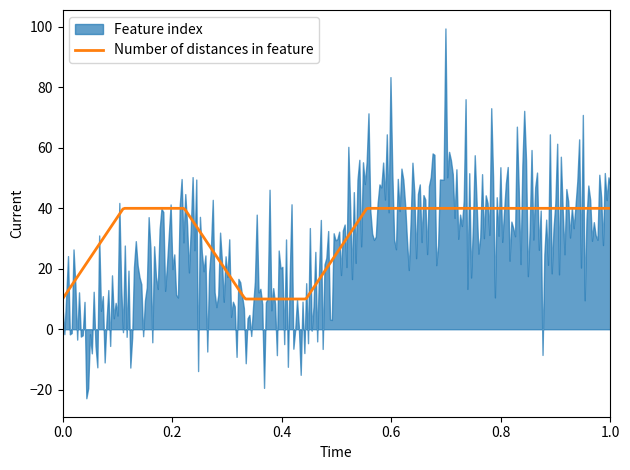

What is the maximum value for Number of distances in feature?

40.0